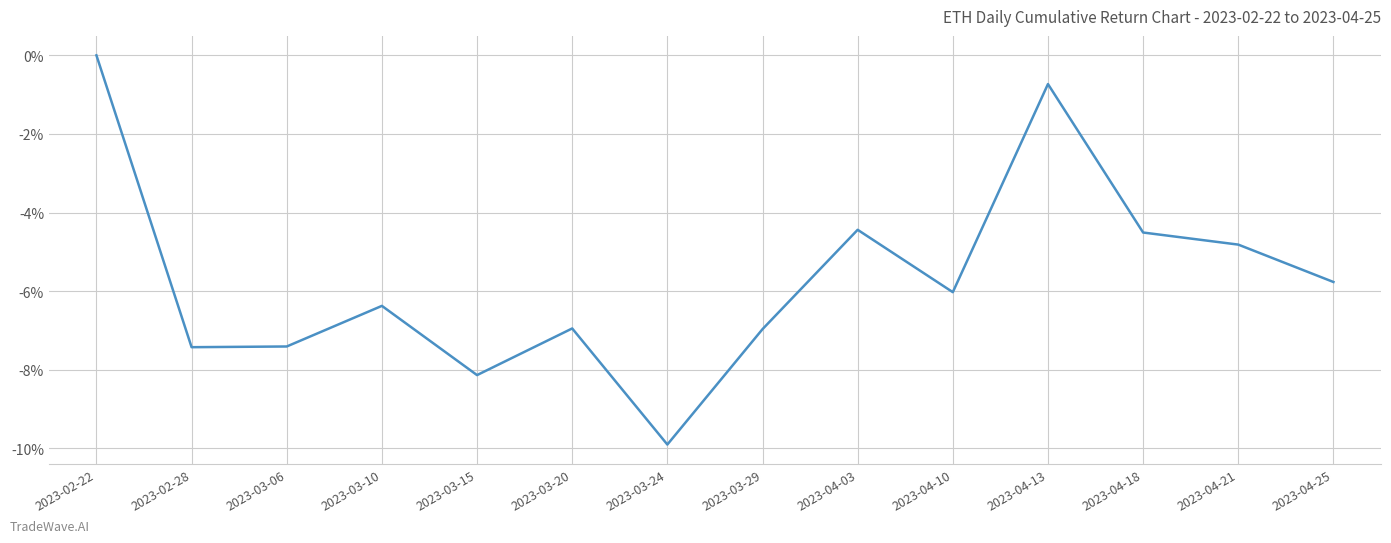

Does the chart display data point markers on the line(s)?

No